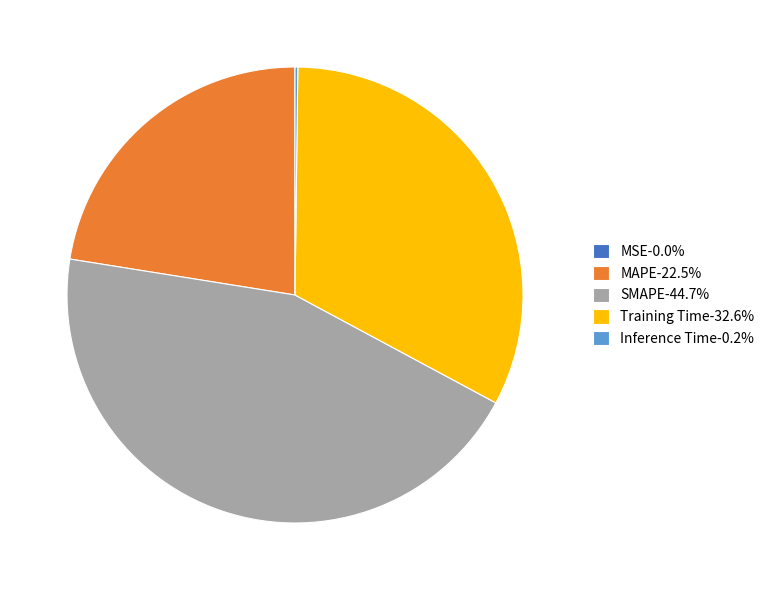

Is SMAPE-44.7% the majority of the pie?

No